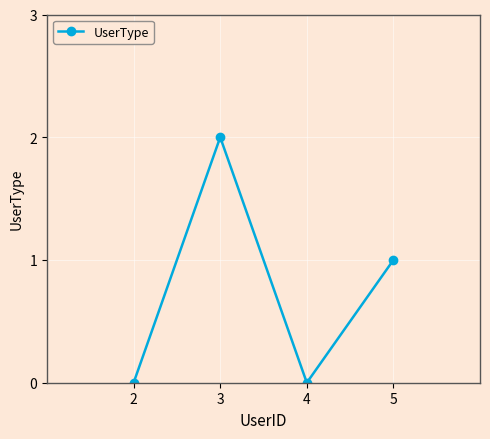

Count the number of data series in this chart.

1